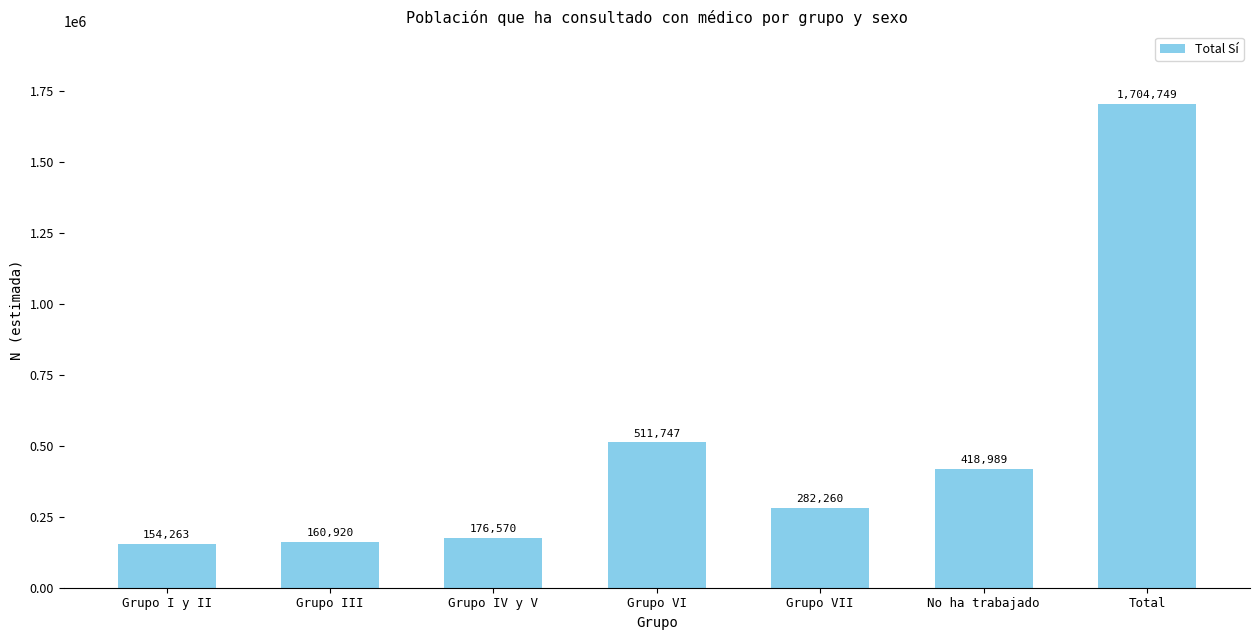

What is the approximate value at Grupo VII, to the nearest 50?

282250